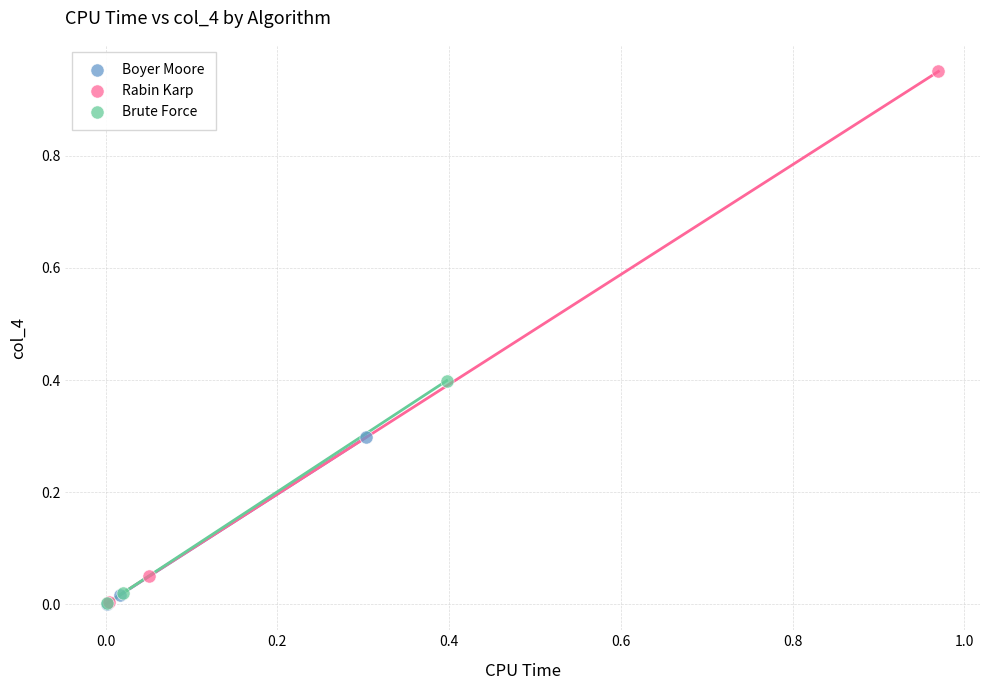

Which series contains the highest Y value?

Rabin Karp